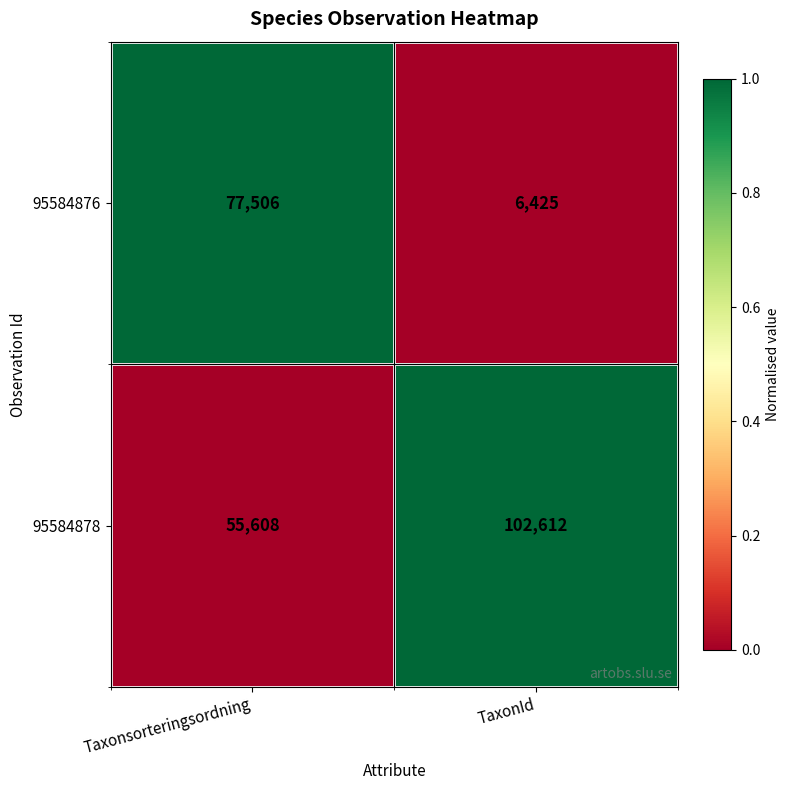

What is the sum of the 95584876 values at Taxonsorteringsordning and TaxonId?

83931